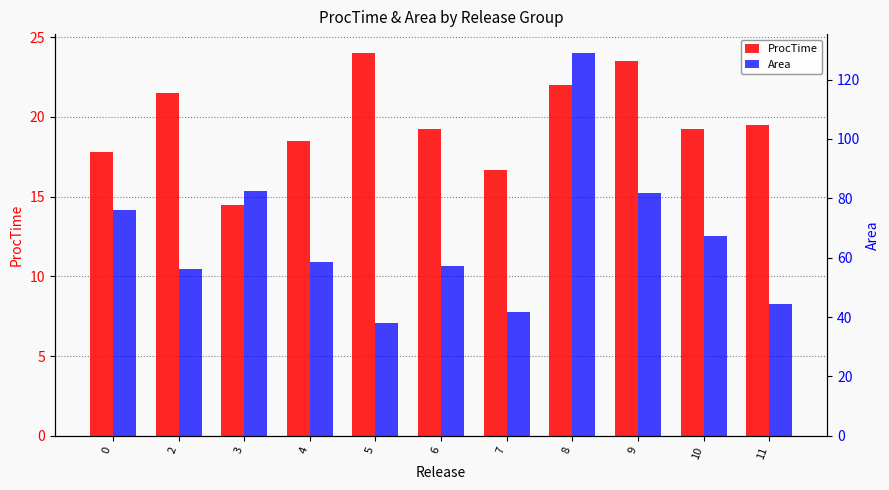

At 4, list the series in order from largest to smallest.

Area, ProcTime